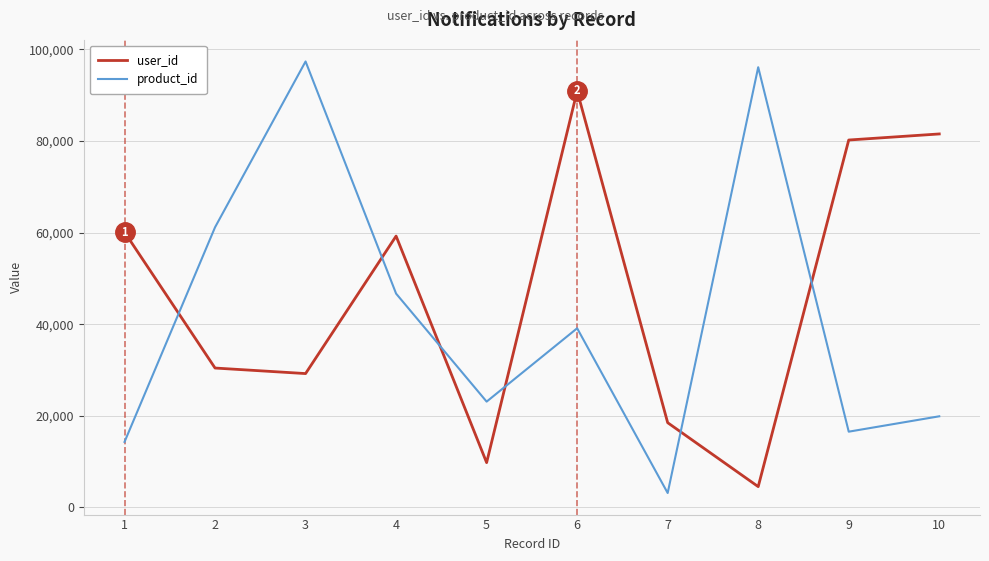

What is the average value of the user_id series?

46446